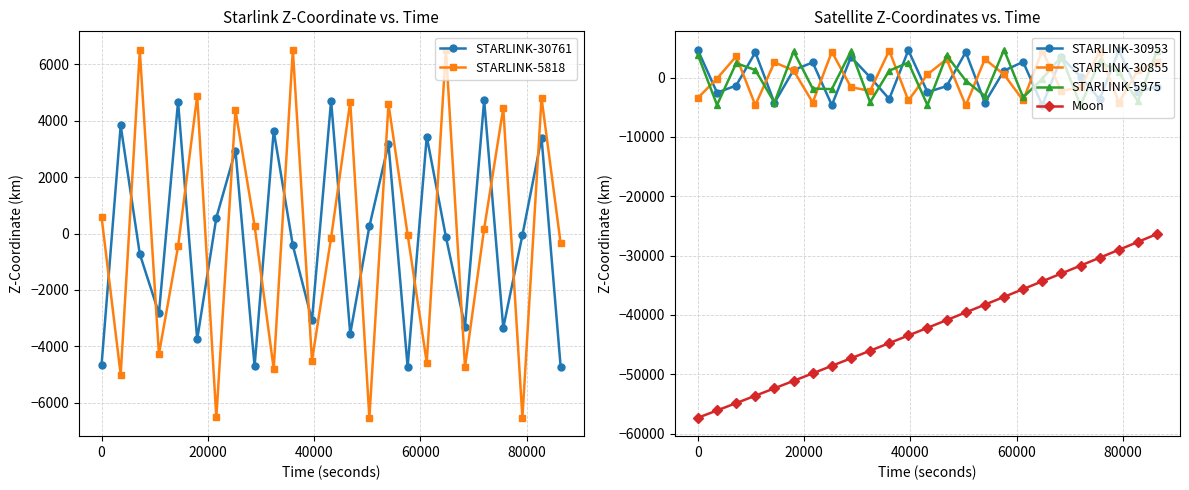

In STARLINK-5975, how many points are lower than both neighbors (excluding endpoints)?

9